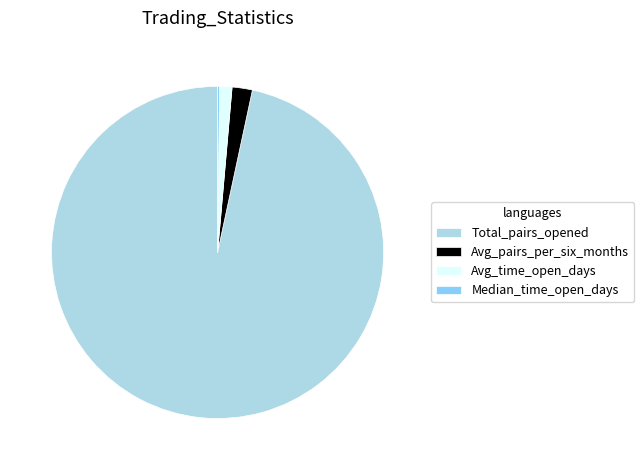

Which slice represents more than half of the pie?

Total_pairs_opened